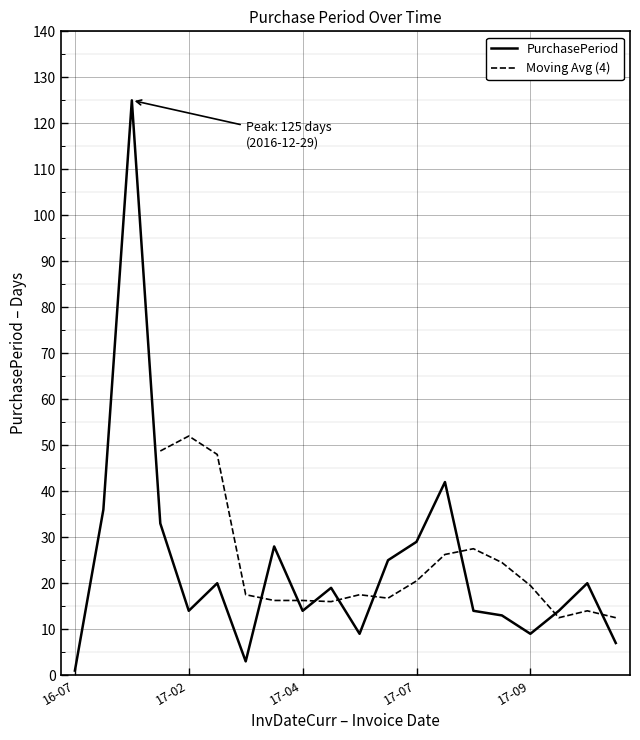

Reading left to right, extract all data points from this chart.

1	36	125	33	14	20	3	28	14	19	9	25	29	42	14	13	9	14	20	7